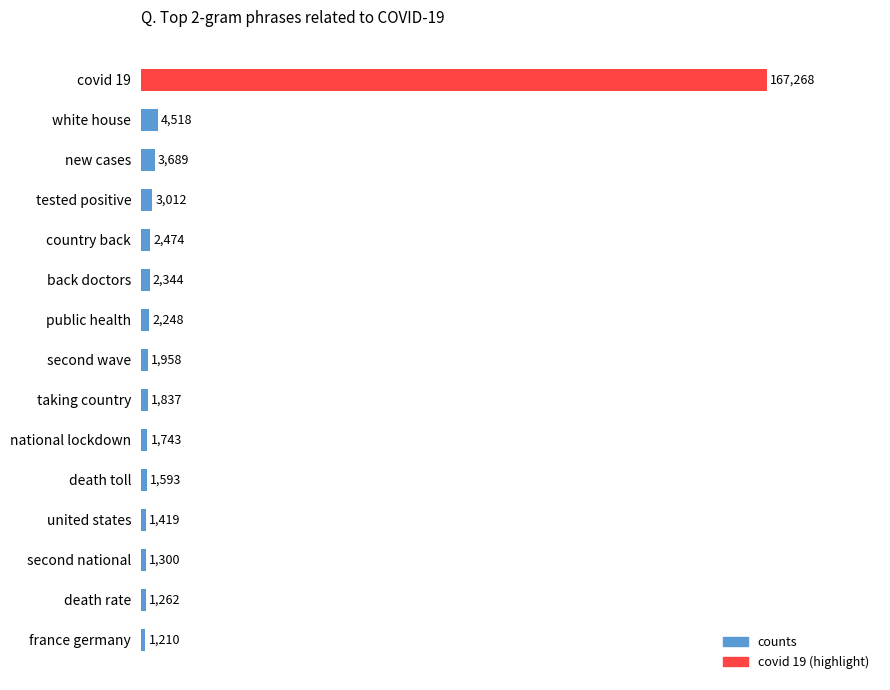

Rank the categories by value from highest to lowest.

covid 19, white house, new cases, tested positive, country back, back doctors, public health, second wave, taking country, national lockdown, death toll, united states, second national, death rate, france germany